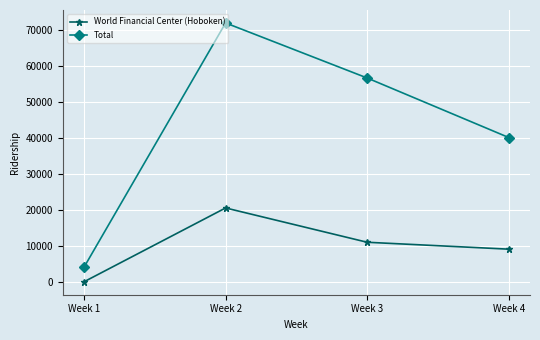

Which series has the largest total across all categories?

Total